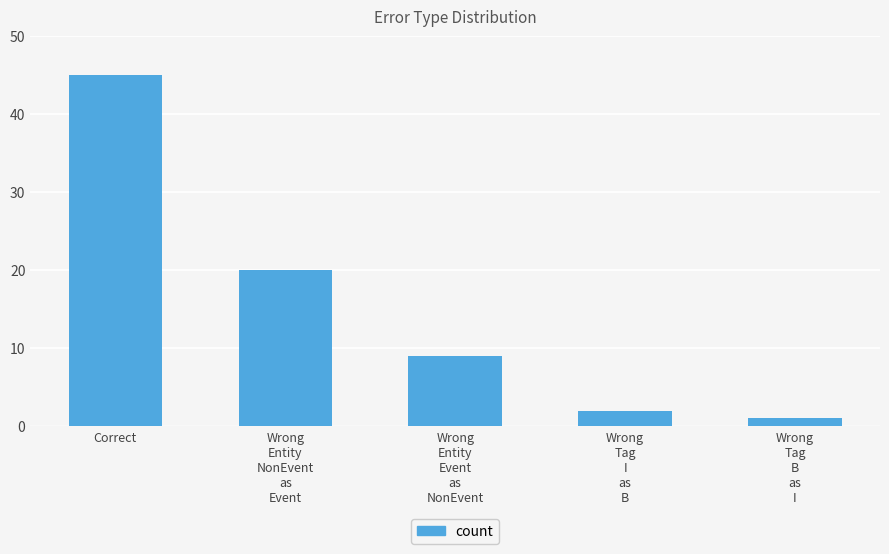

Where is the data nearest to the value 23?

Wrong
Entity
NonEvent
as
Event